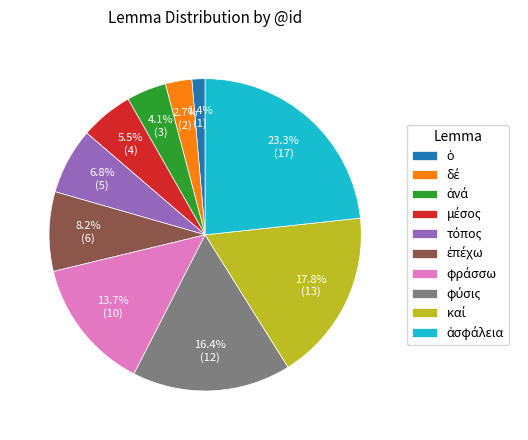

Is there a majority slice in this chart?

No